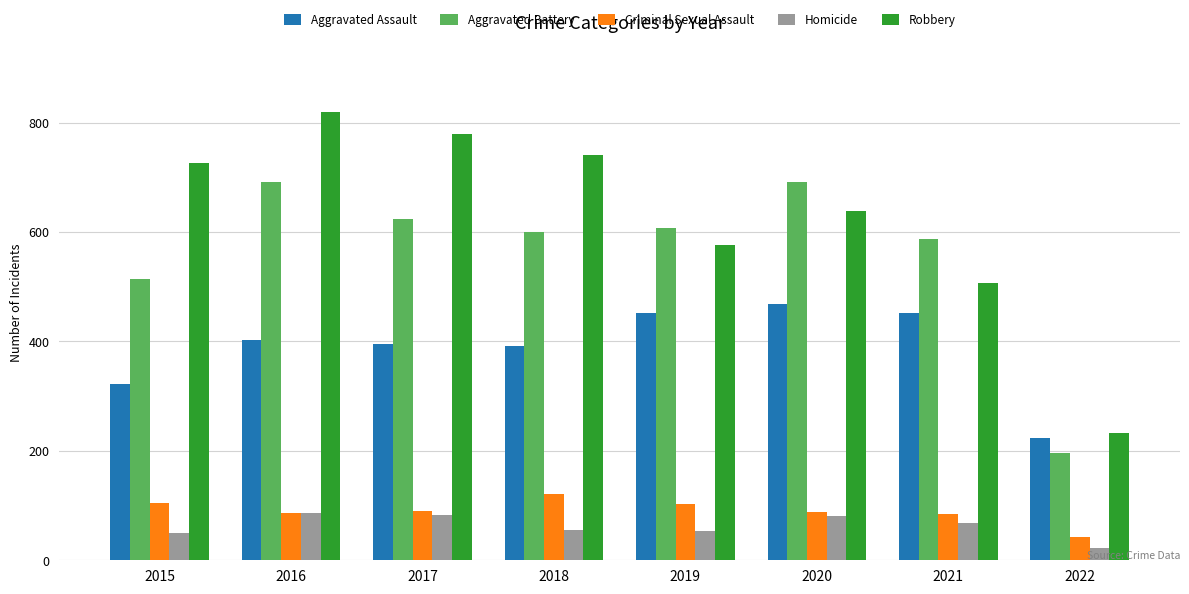

Which series has the largest range (max minus min)?

Robbery